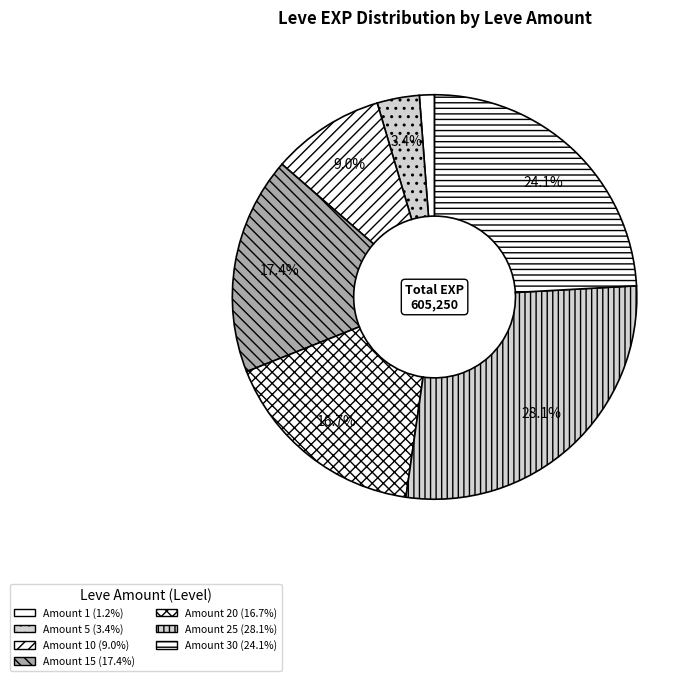

How many segments does this pie chart have?

7